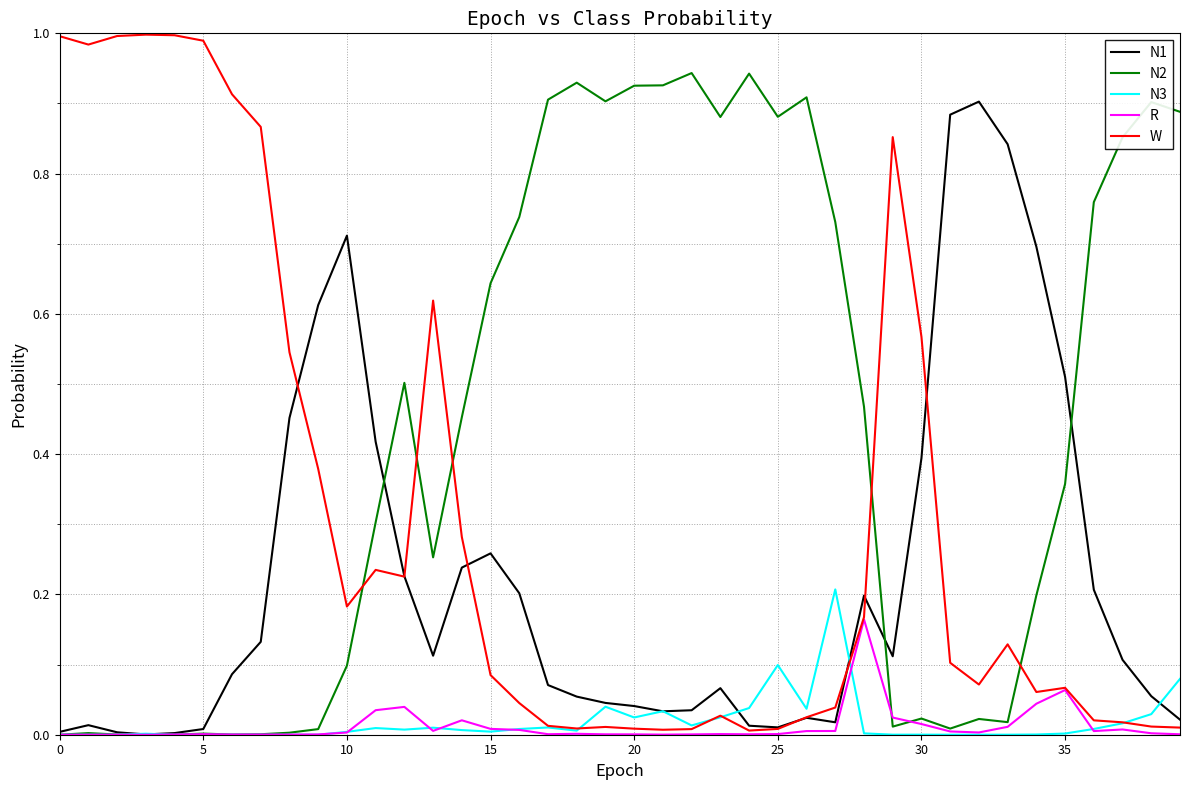

True or false: N3 and N1 cross at least once.

True